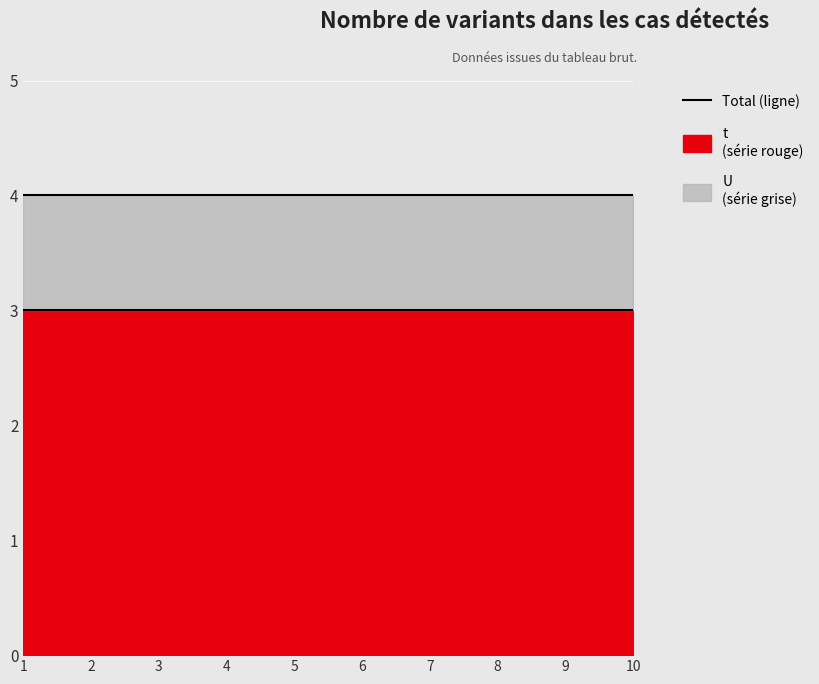

True or false: U has more than 1 points higher than both neighbors.

False